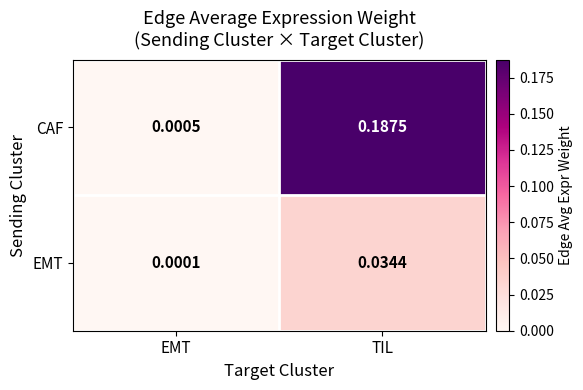

At which category does the chart reach its peak across all series?

TIL